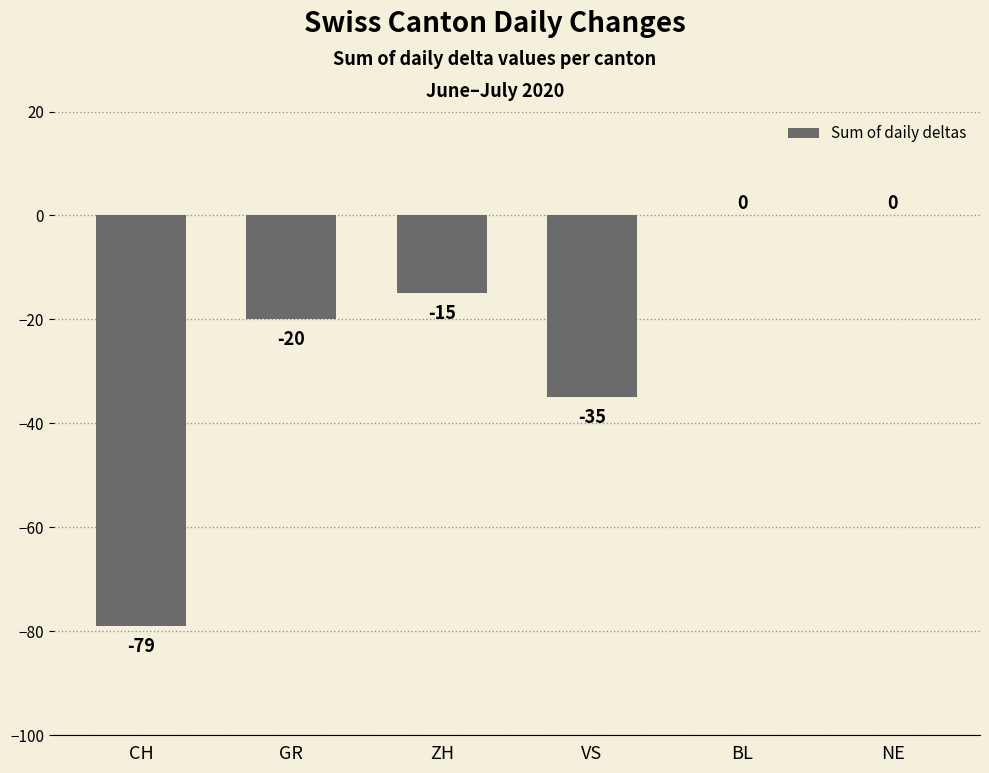

What is the average value?

-25